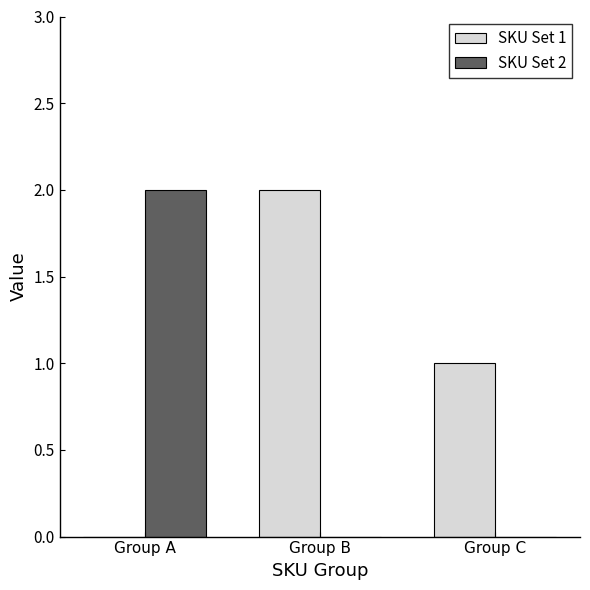

How many SKU Set 2 values are between 0 and 2?

3